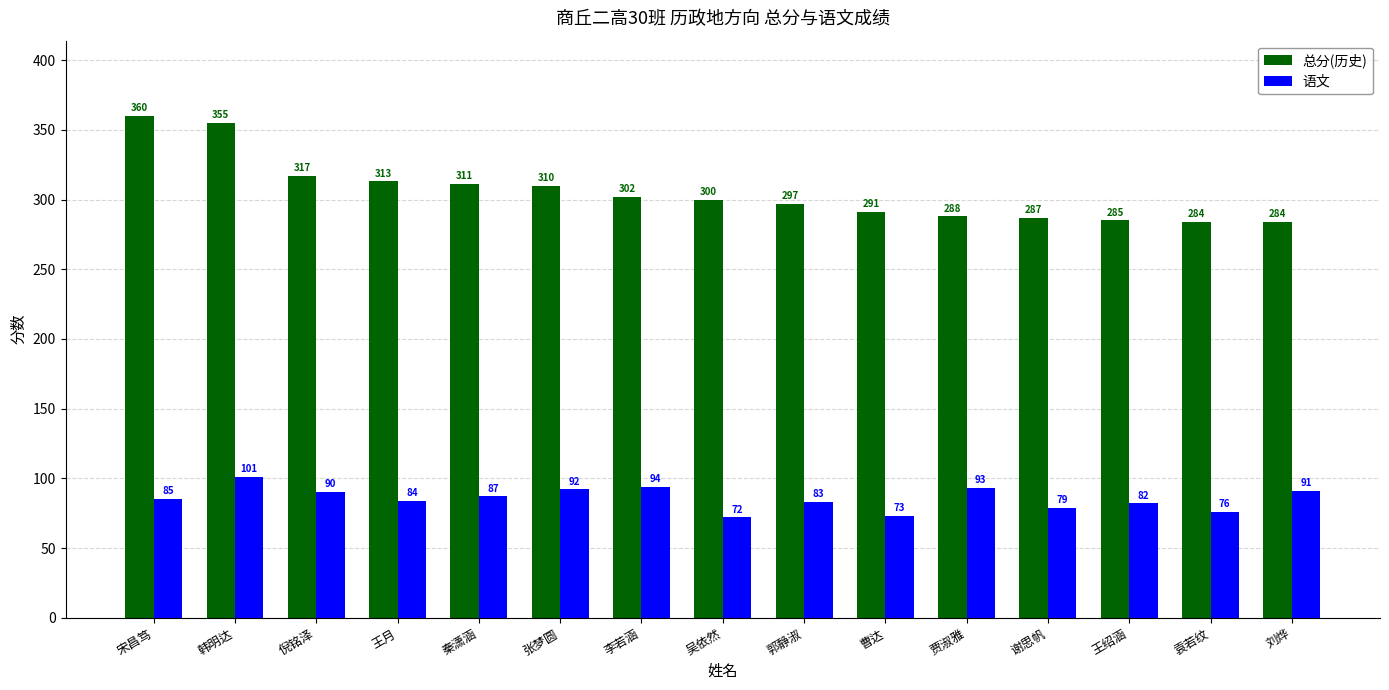

Which series has the widest spread of values?

总分(历史)